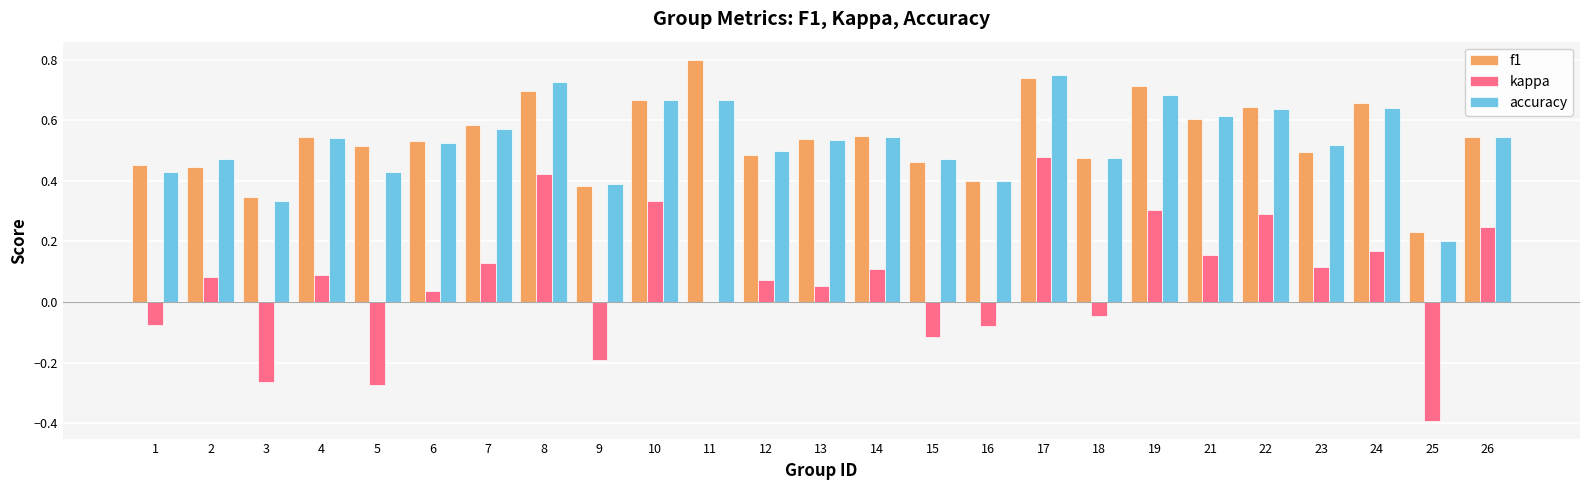

Does the chart contain stacked bars?

No